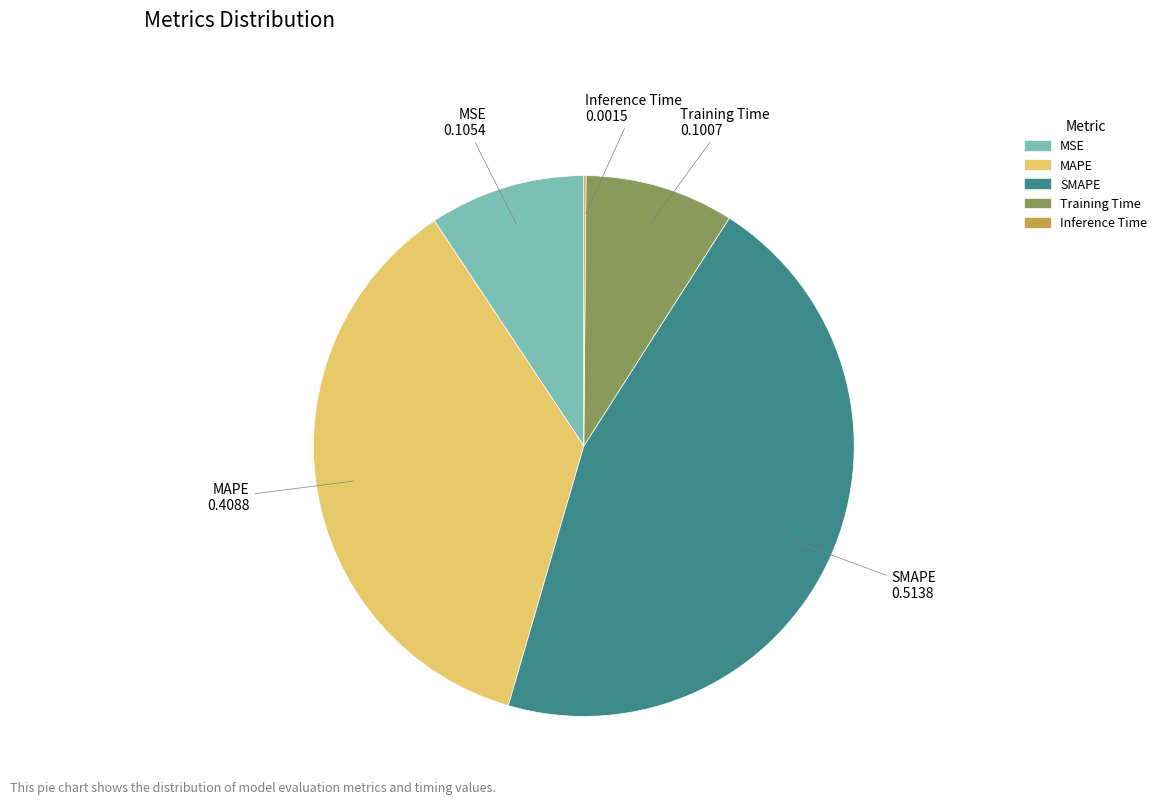

Which has a higher value, MSE or MAPE?

MAPE